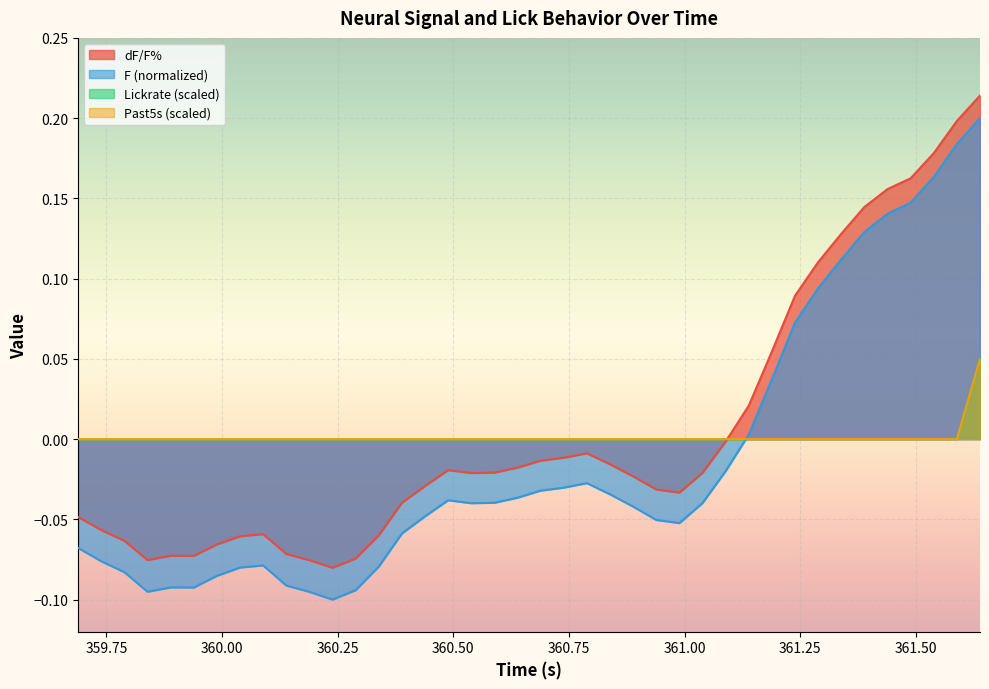

How many intersections are there between F and Lickrate?

1